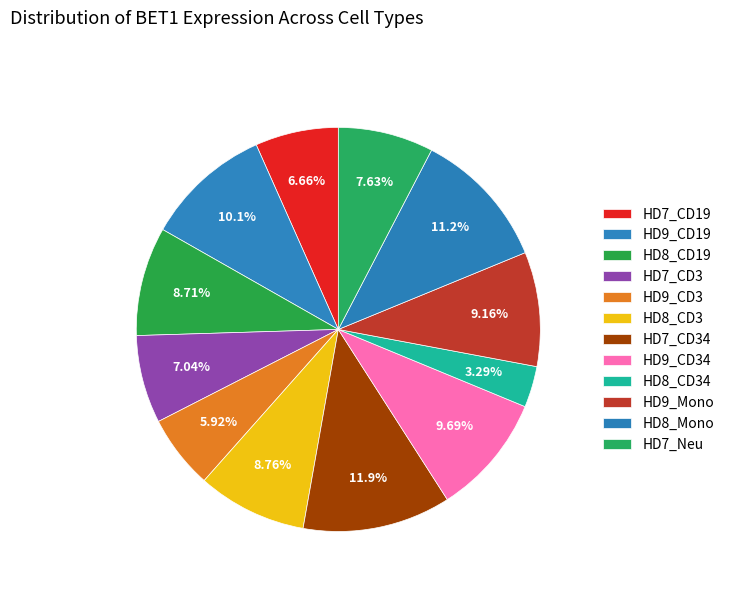

What portion of the pie excludes HD7_CD3?

93.0%